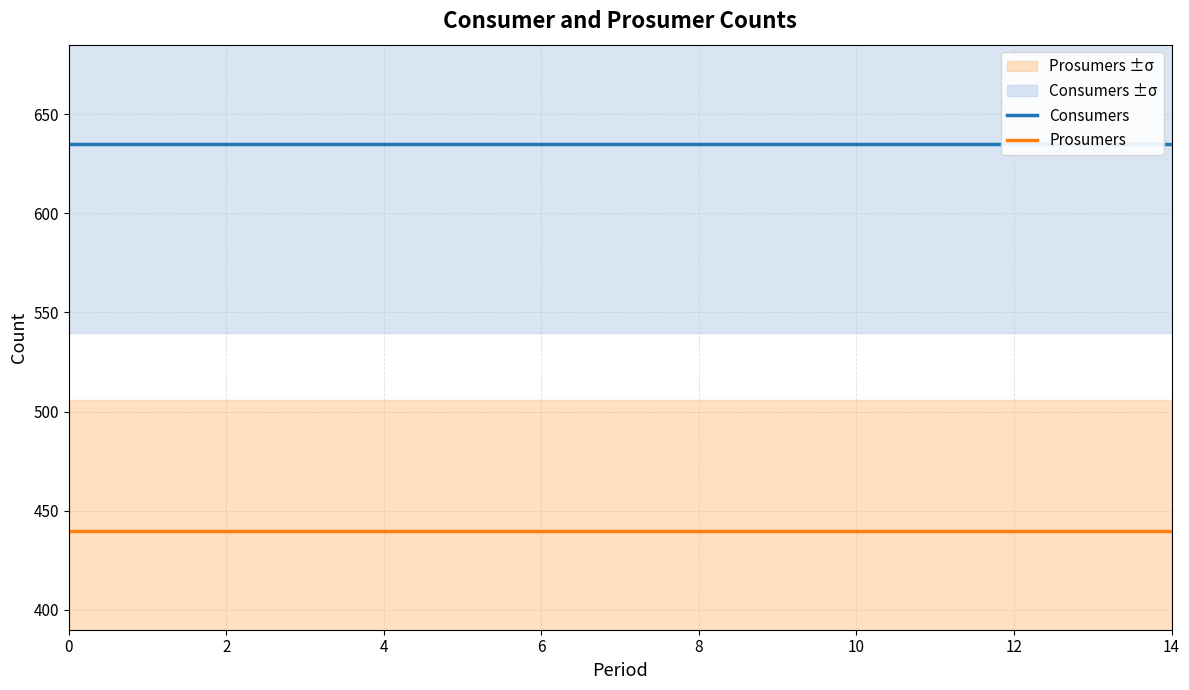

What is the lowest value of the Prosumers series?

440